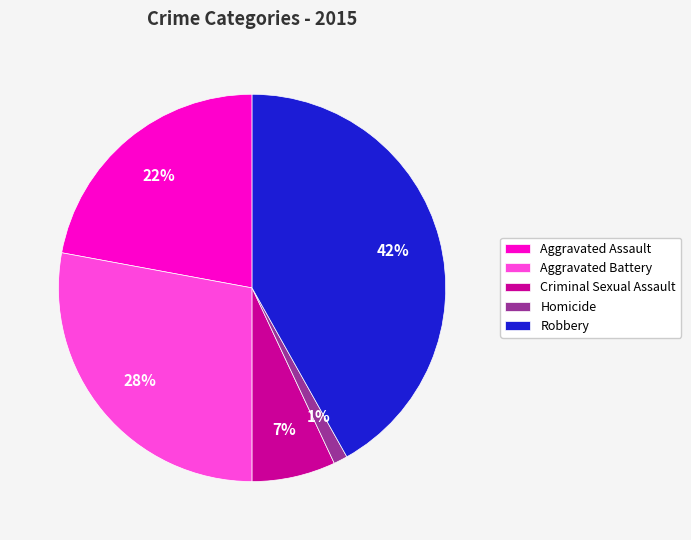

Is the sum of Criminal Sexual Assault and Aggravated Battery greater than half?

No